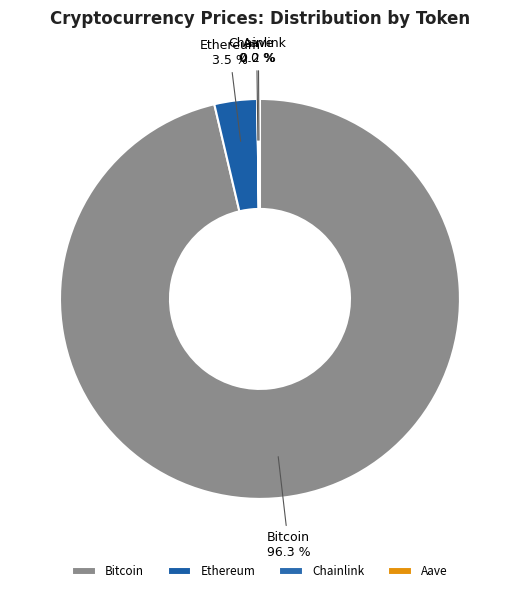

Is there any slice that represents more than half of the pie?

Yes